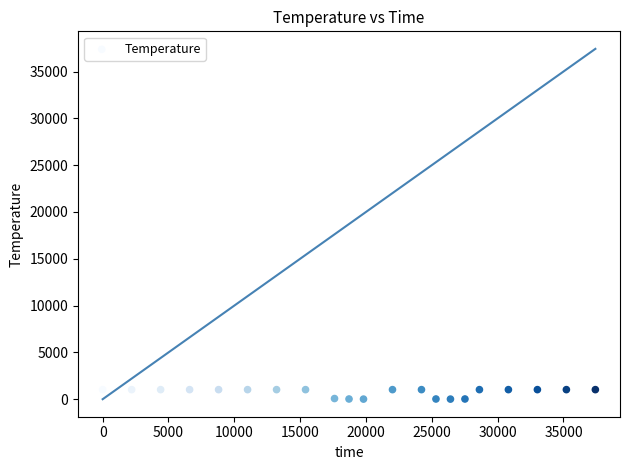

What is the range of Y values (max minus min)?

1011.8